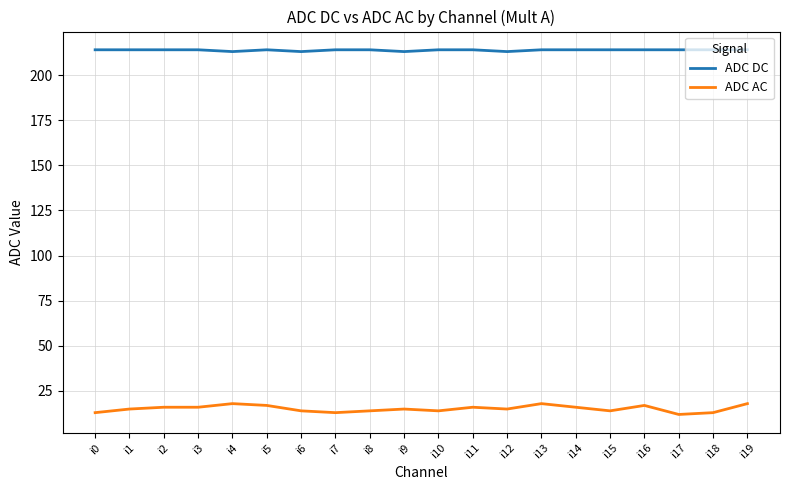

Reading right to left, list all the values displayed in this chart.

ADC DC: i19=214	i18=214	i17=214	i16=214	i15=214	i14=214	i13=214	i12=213	i11=214	i10=214	i9=213	i8=214	i7=214	i6=213	i5=214	i4=213	i3=214	i2=214	i1=214	i0=214
ADC AC: i19=18	i18=13	i17=12	i16=17	i15=14	i14=16	i13=18	i12=15	i11=16	i10=14	i9=15	i8=14	i7=13	i6=14	i5=17	i4=18	i3=16	i2=16	i1=15	i0=13